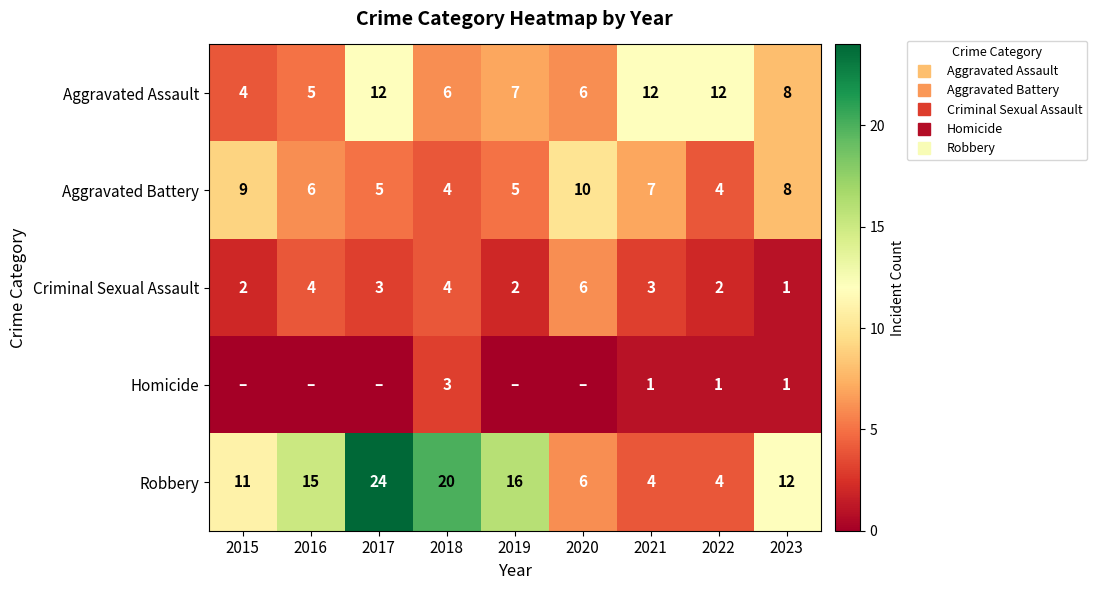

Which has a higher value, 2018 or 2016?

2018